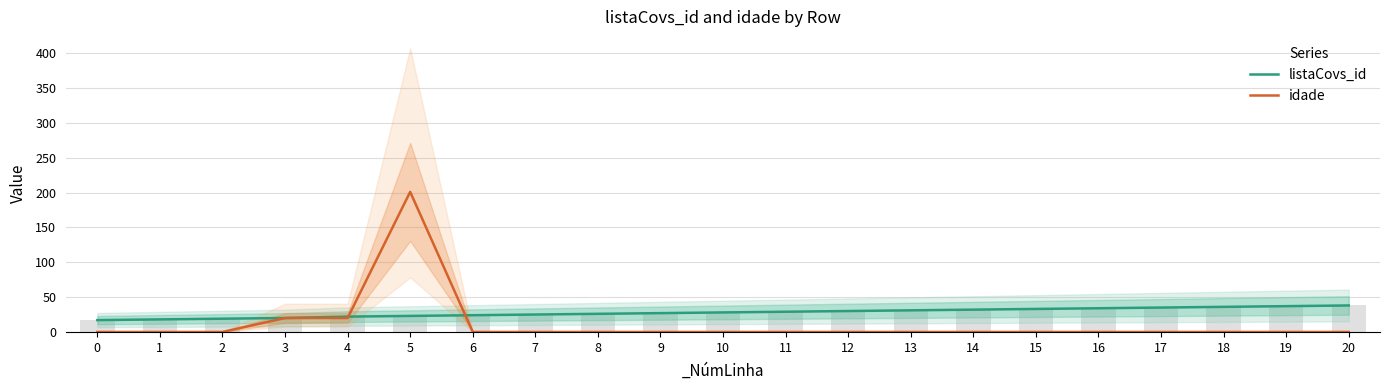

The listaCovs_id series shows 24 at 6. True or false?

True